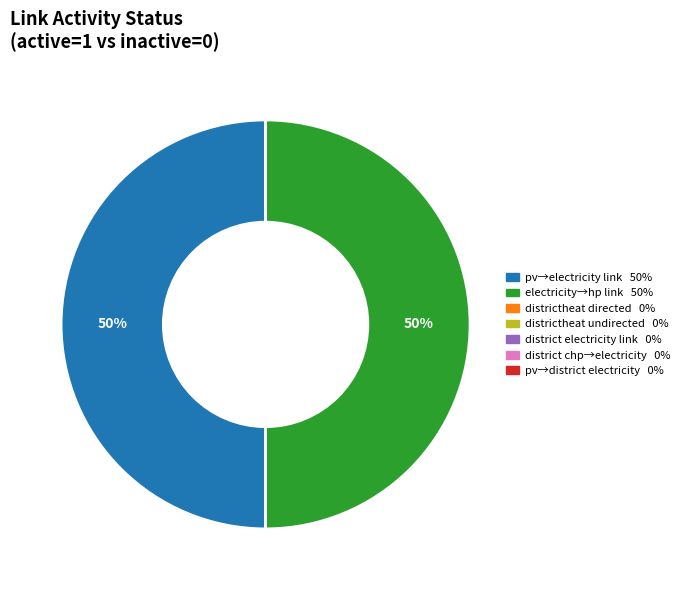

To the nearest percent, what is the difference between the largest and smallest slice percentages?

50%